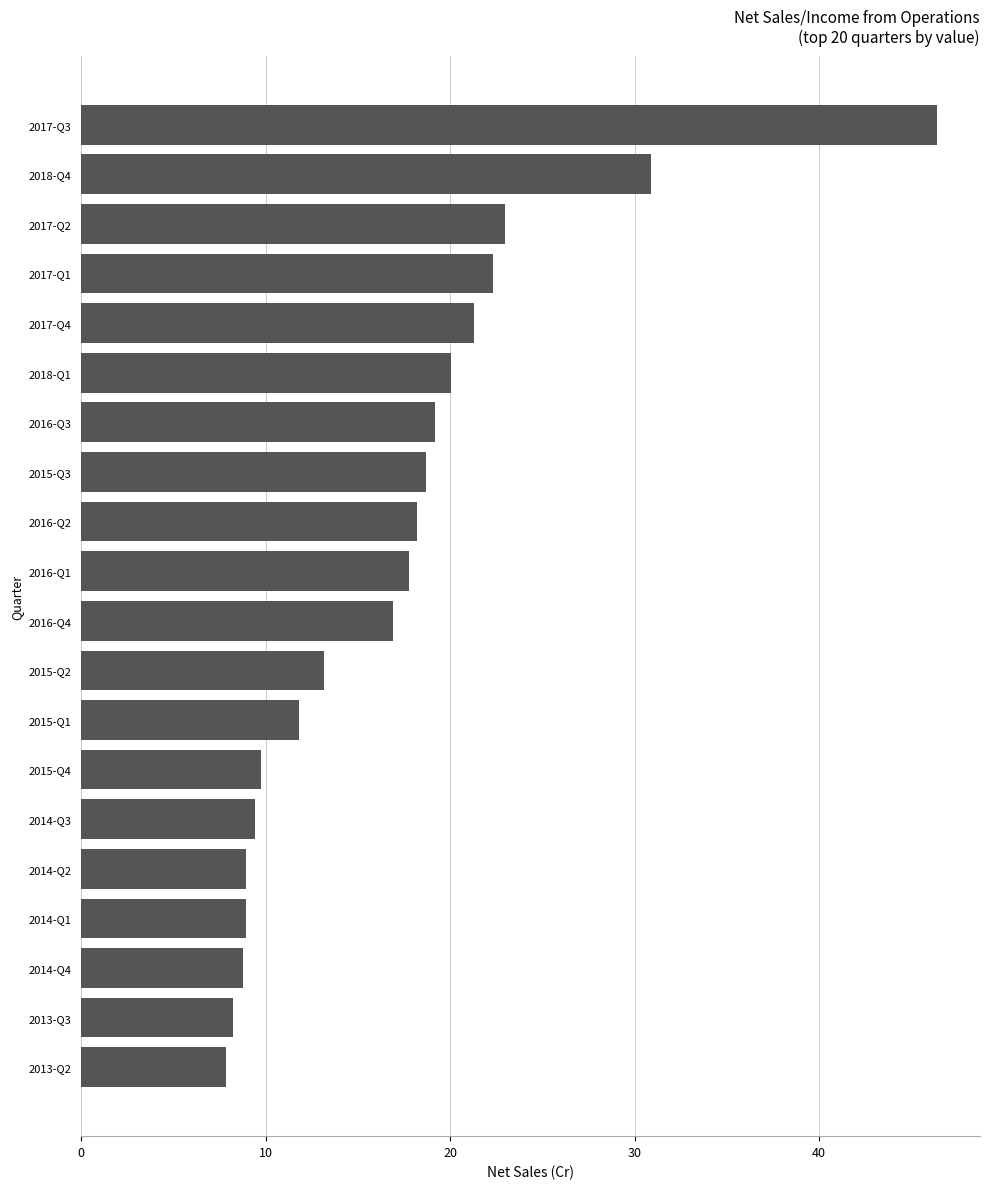

What is the sum of all values?

341.6